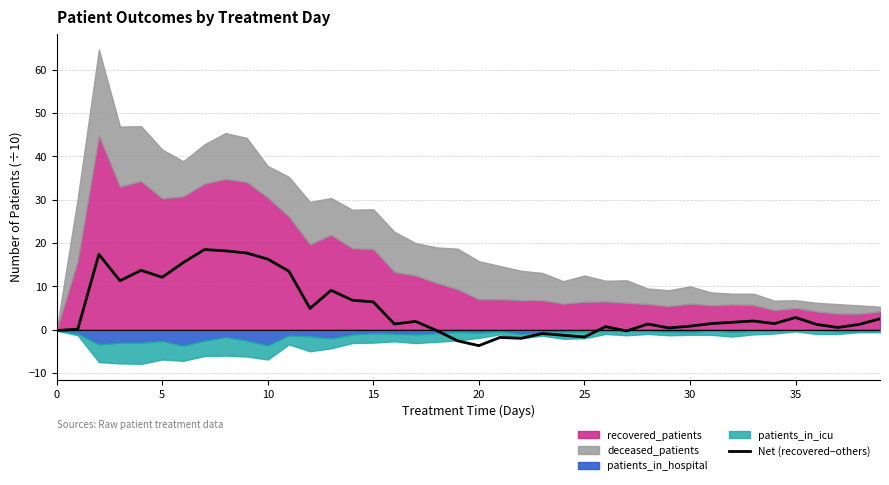

What is the minimum value for Net (recovered−others)?

-3.7